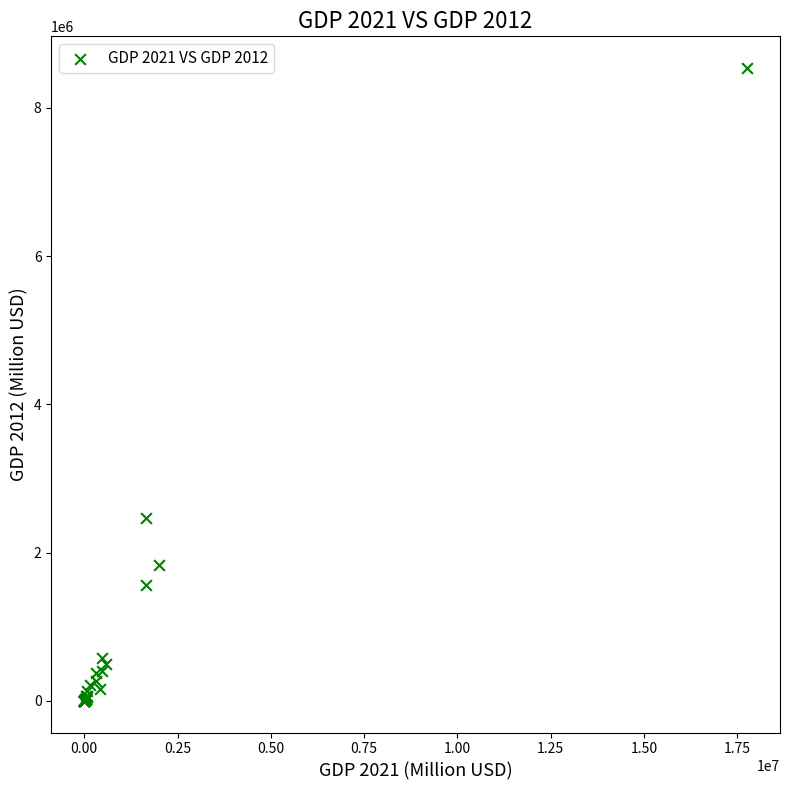

What Y value in the scatter plot is closest to 4270300?

2464053